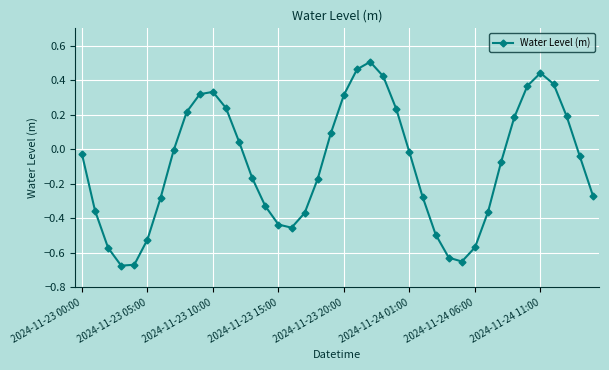

How many interior local peaks (higher than both neighbors) does the data have?

3